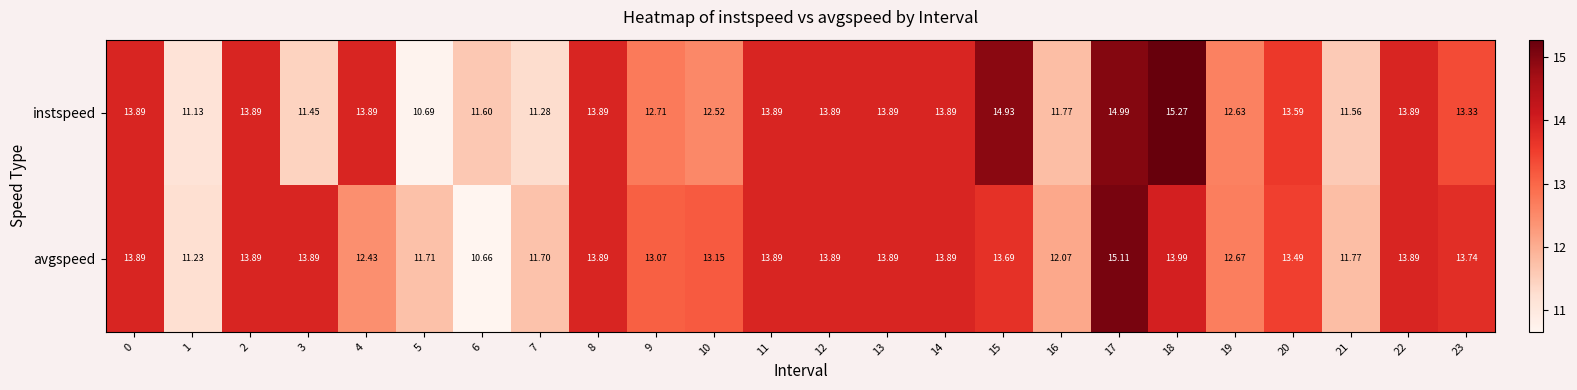

At how many categories does at least one series exceed 13?

17